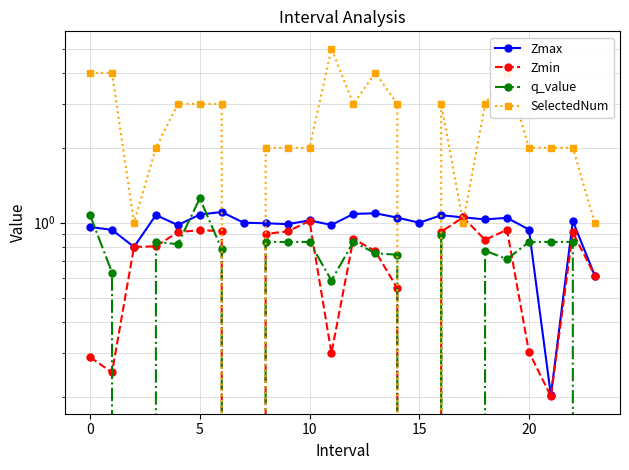

True or false: Zmin has more than 2 points higher than both neighbors.

True